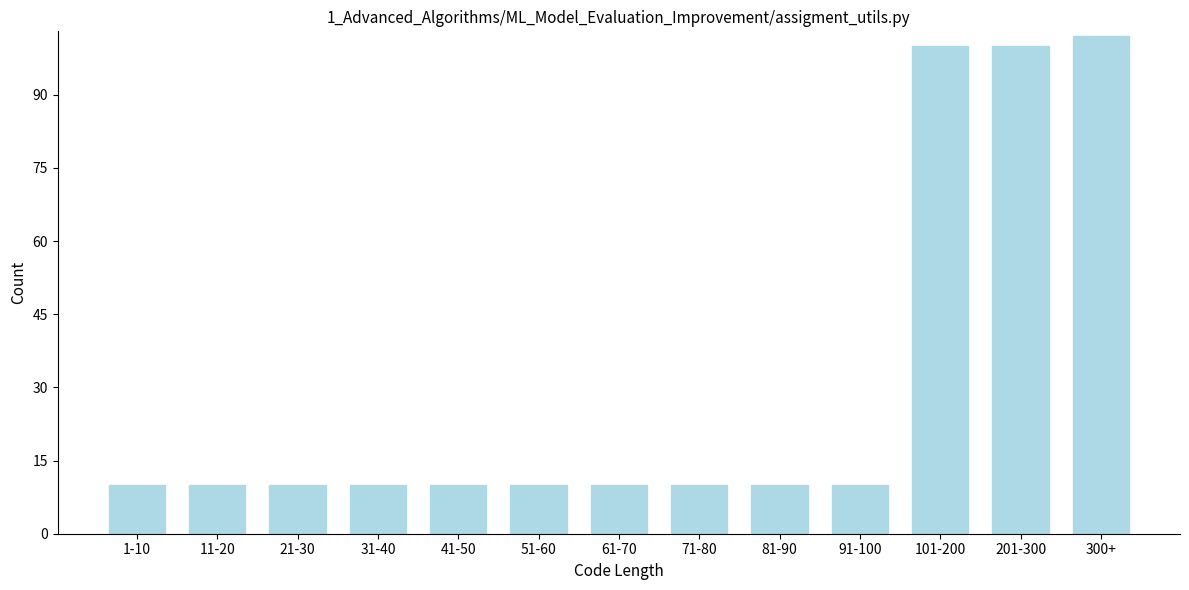

Reading left to right, list all the values displayed in this chart.

1-10=10	11-20=10	21-30=10	31-40=10	41-50=10	51-60=10	61-70=10	71-80=10	81-90=10	91-100=10	101-200=100	201-300=100	300+=102